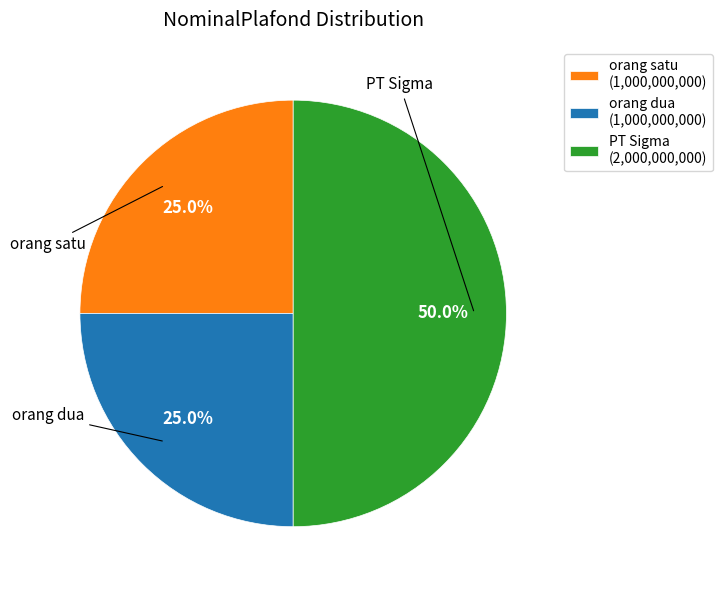

What percentage is the orang dua slice, to the nearest percent?

25%